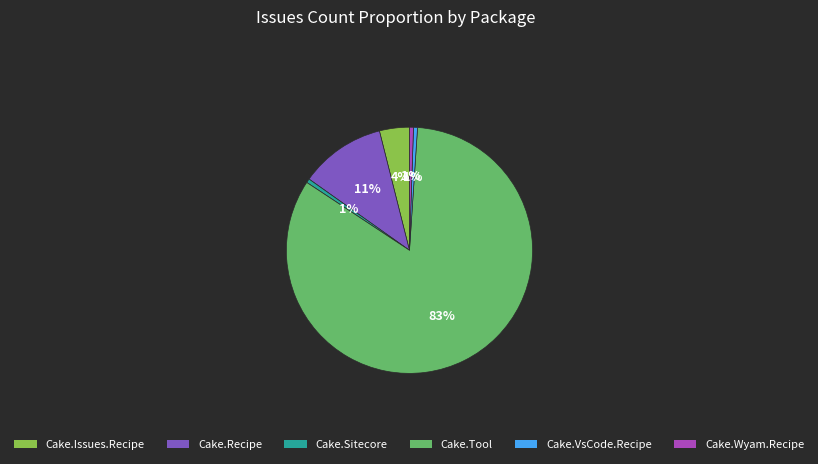

Does any single category account for the majority?

Yes